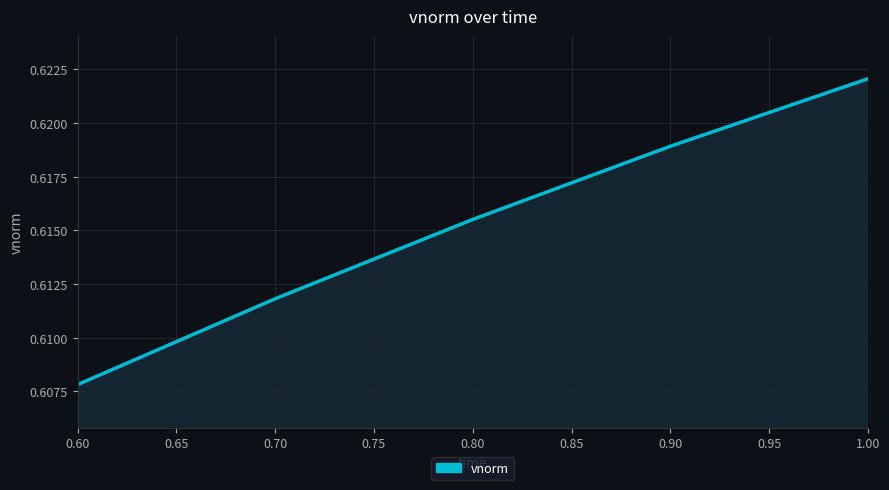

Which has a higher value, 0.90 or 0.60?

0.90